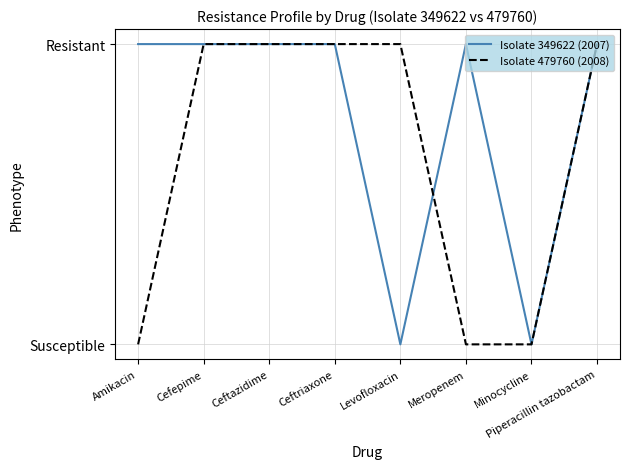

Does the chart have visible grid lines?

Yes